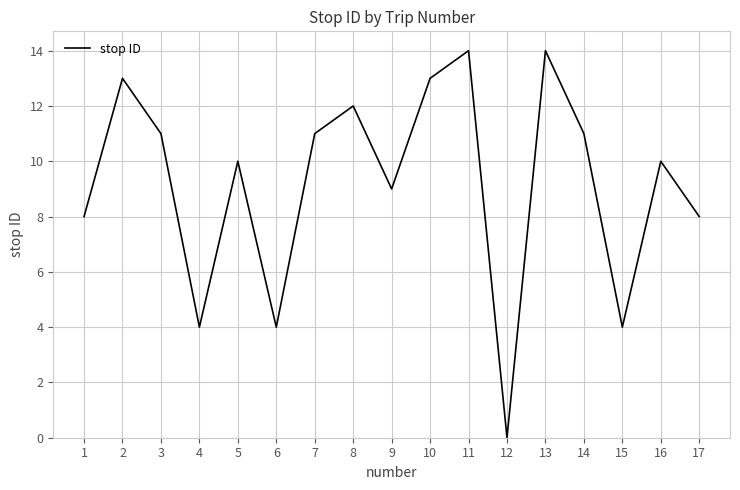

Which category has the lowest value across all series?

12